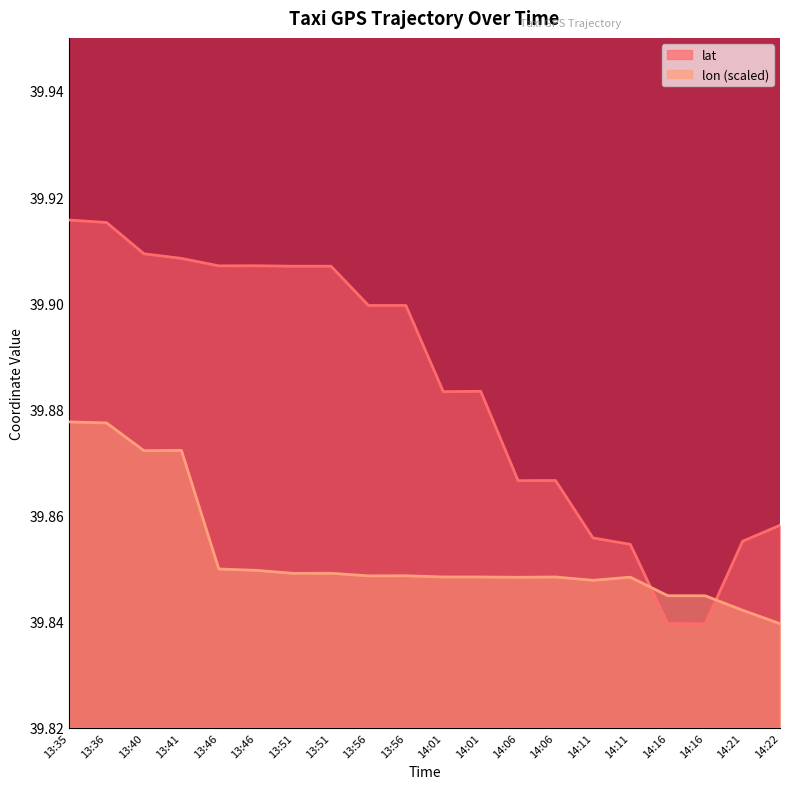

Does the chart have visible grid lines?

No